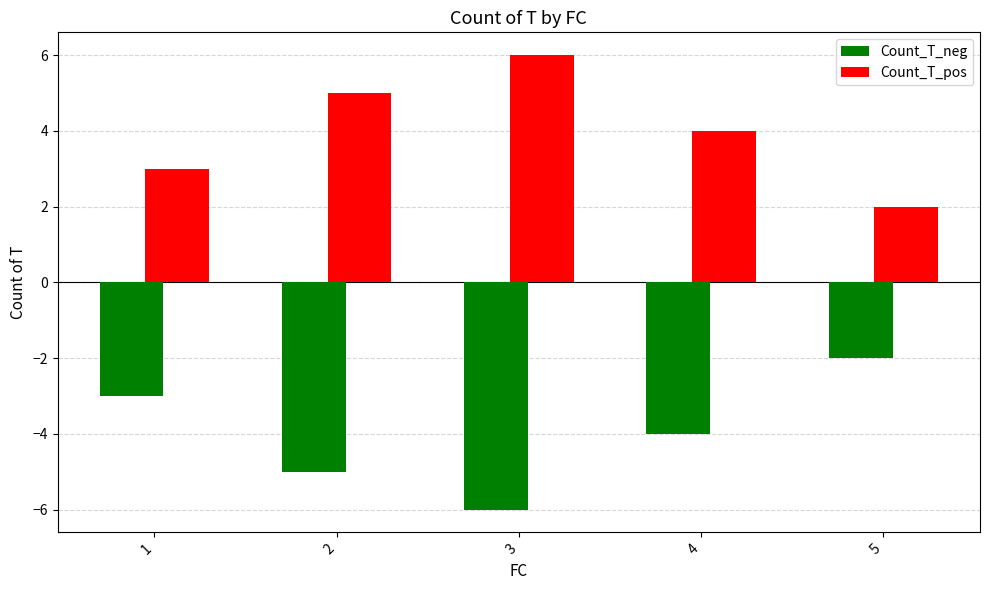

Is it true that Count_T_neg equals -3 at 4?

False